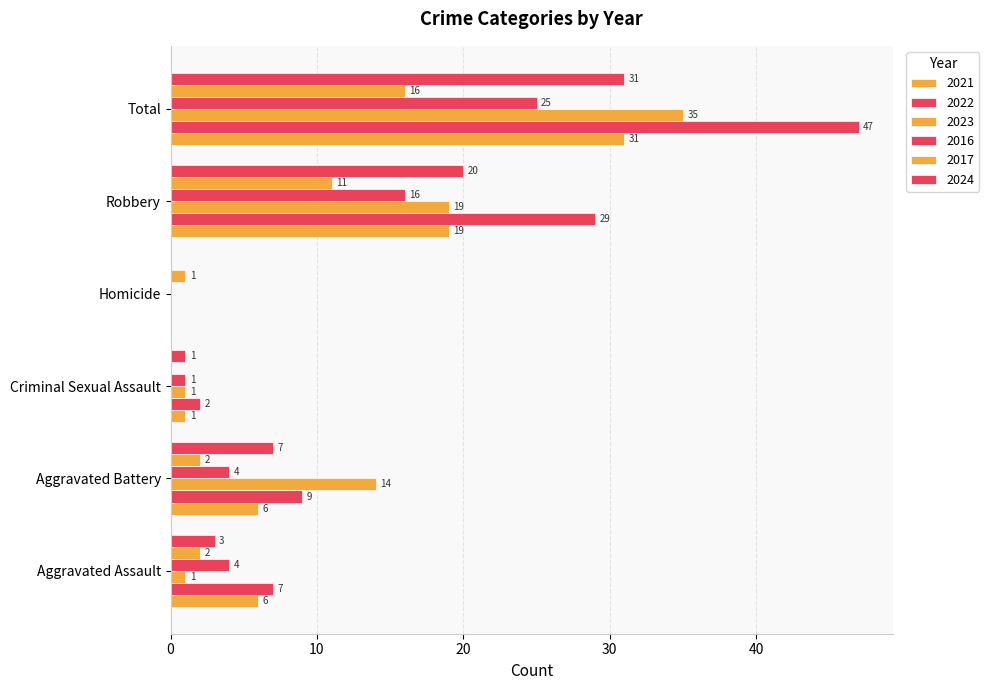

What is the total value across all series at Aggravated Assault?

23